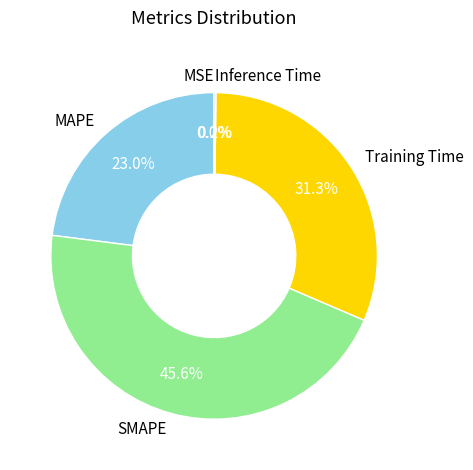

Does any single category account for the majority?

No